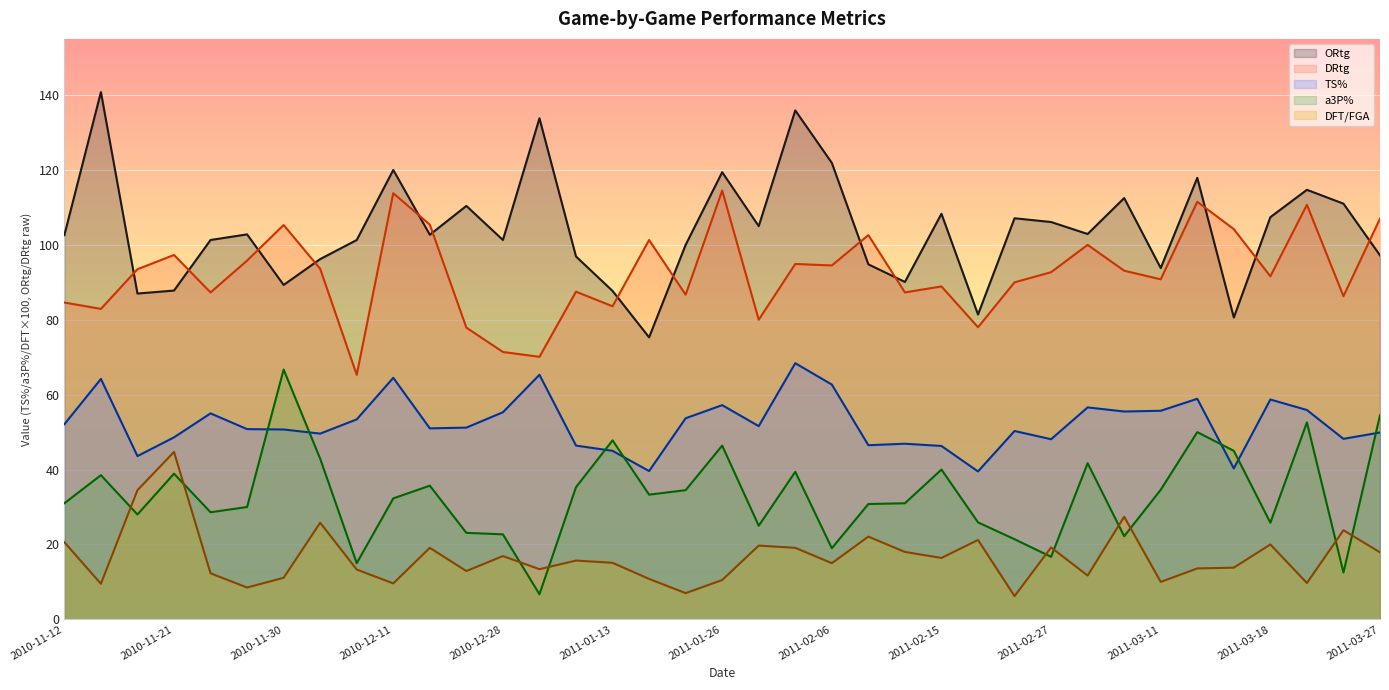

The ORtg series shows 152.7 at 2011-02-23. True or false?

False